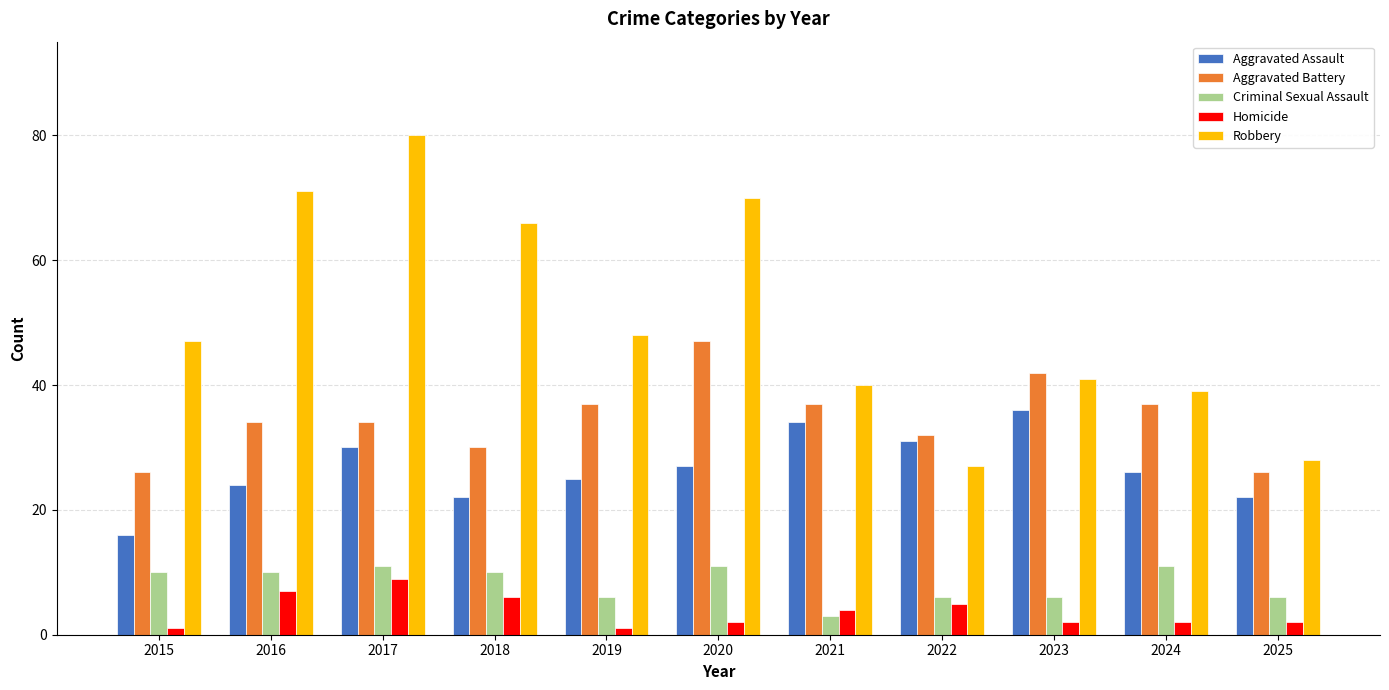

At which label does Robbery reach its peak?

2017